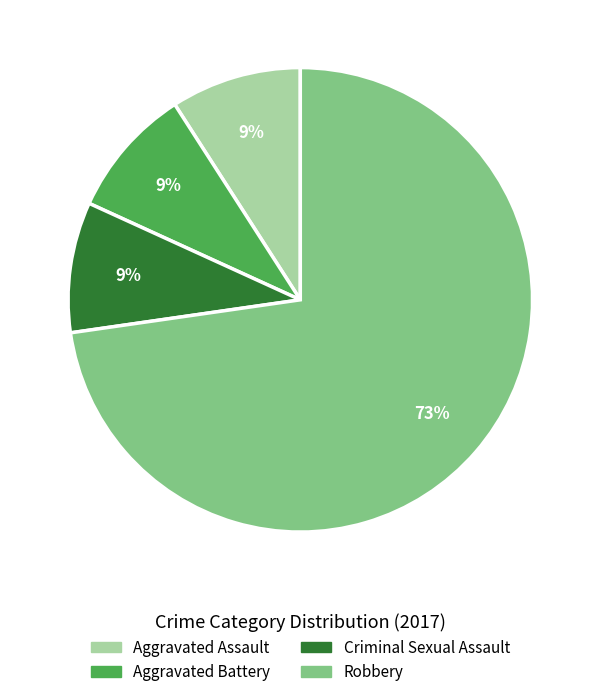

Is the sum of Aggravated Battery and Robbery greater than half?

Yes